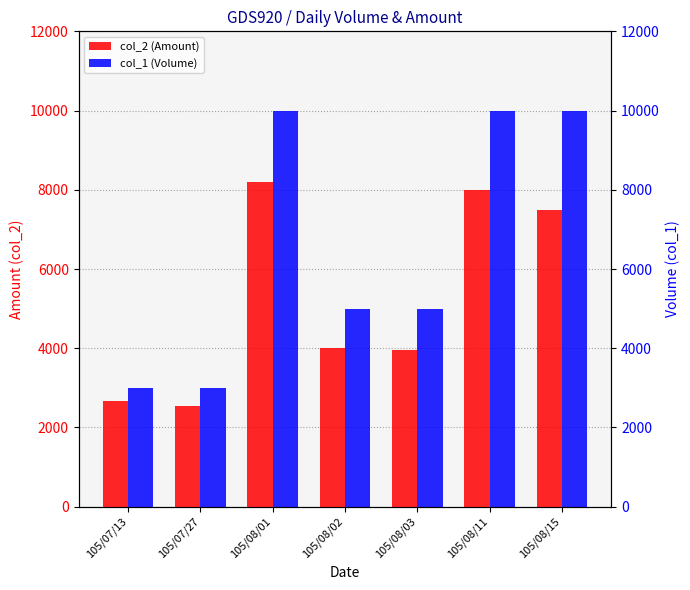

Which series has the largest range (max minus min)?

col_1 (Volume)